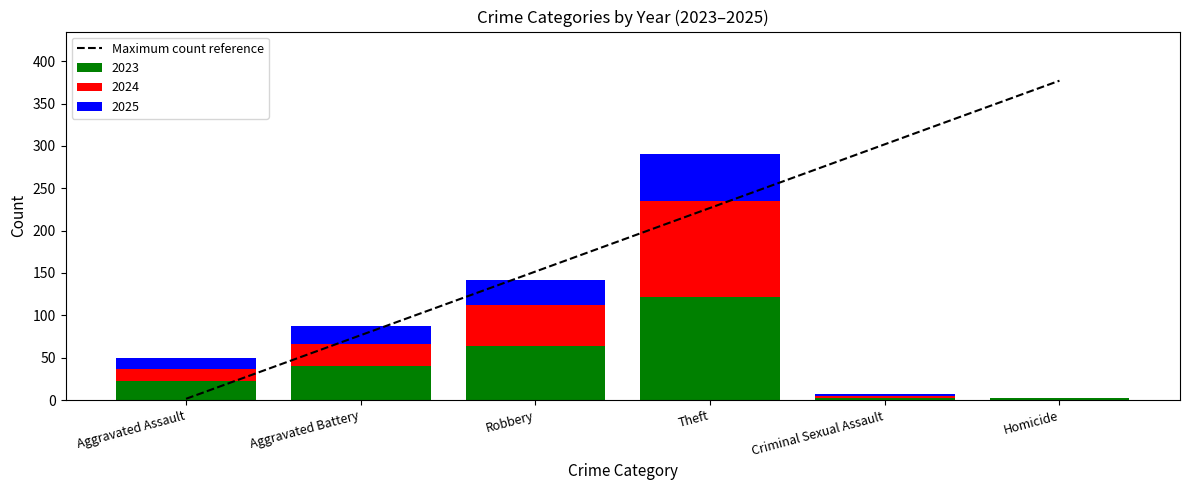

What is the value of the 3rd bar from the left?

151.7